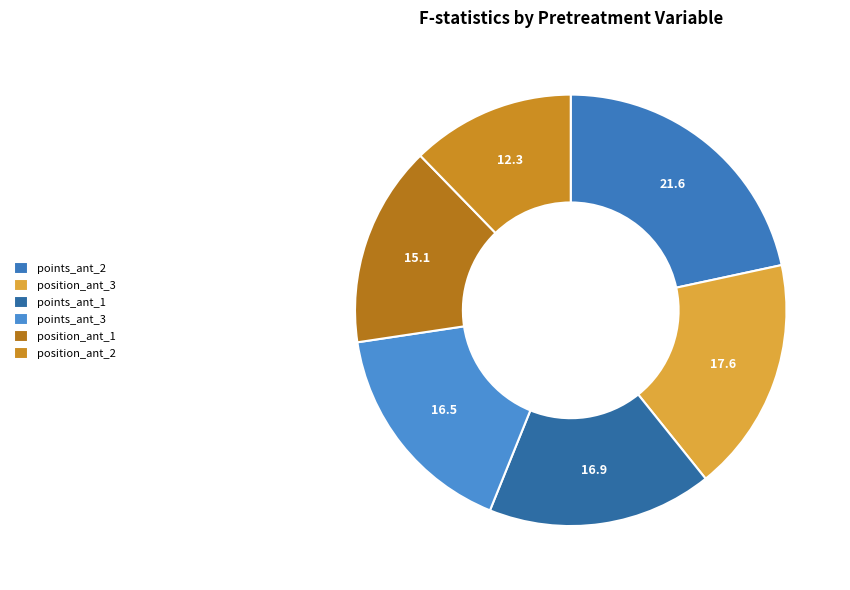

The points_ant_3 slice represents 1% of the pie. True or false?

False